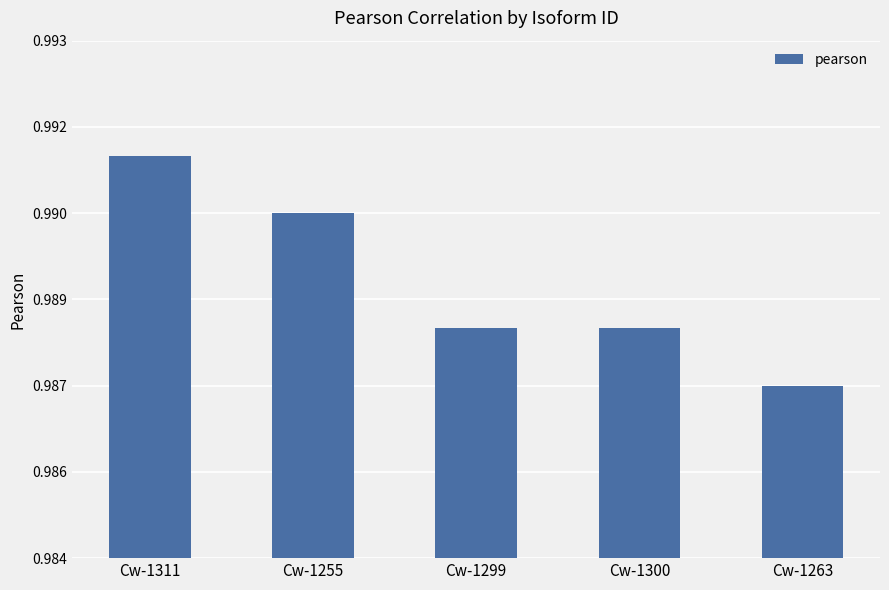

List the labels in order of value, largest first.

Cw-1311, Cw-1255, Cw-1299, Cw-1300, Cw-1263